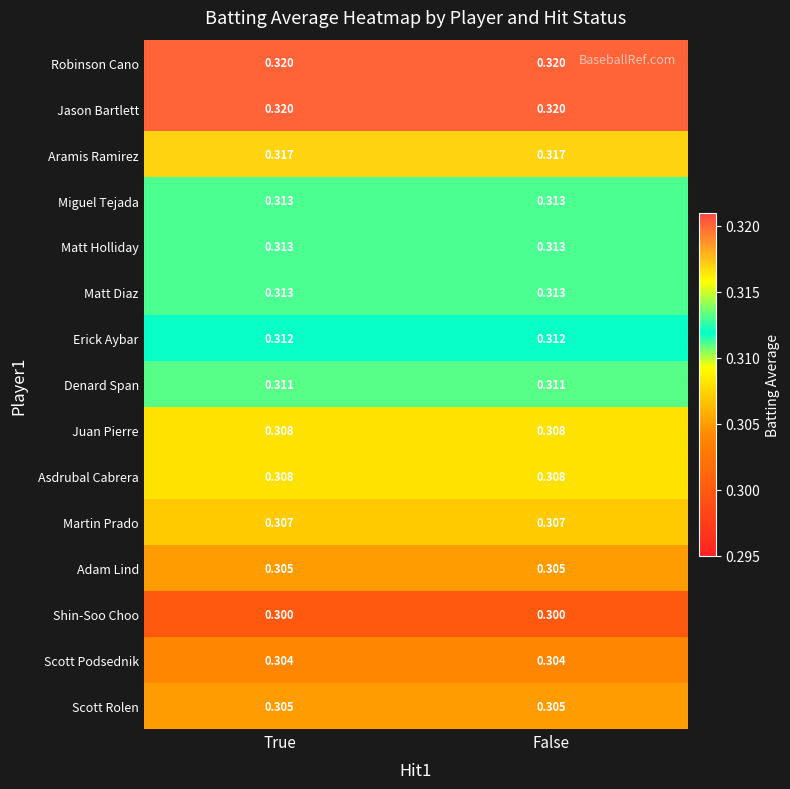

Is the value of Scott Podsednik at True greater than the value of Jason Bartlett at False?

No